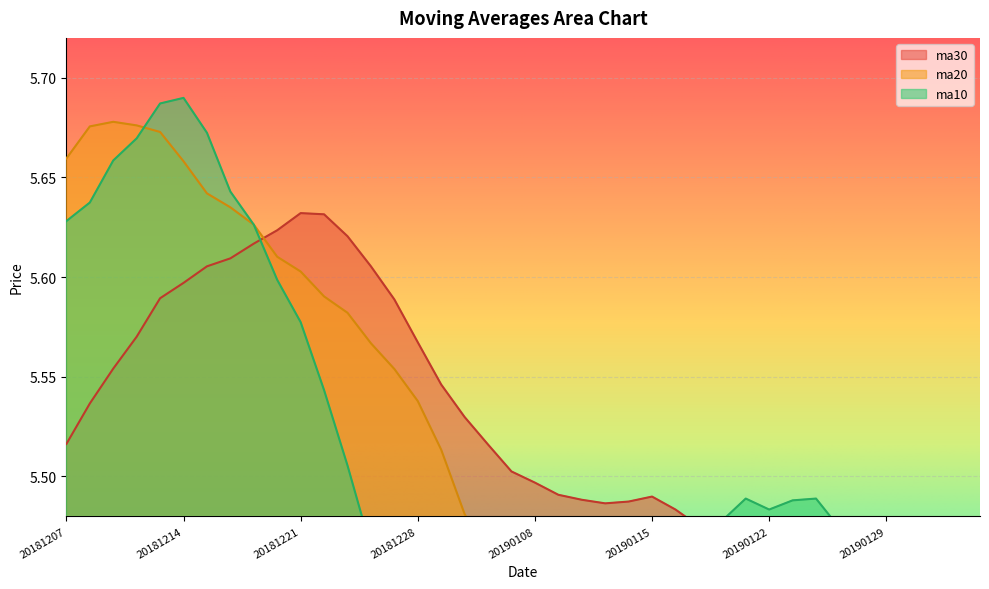

Which has a higher value, 20190128 or 20181224?

20181224